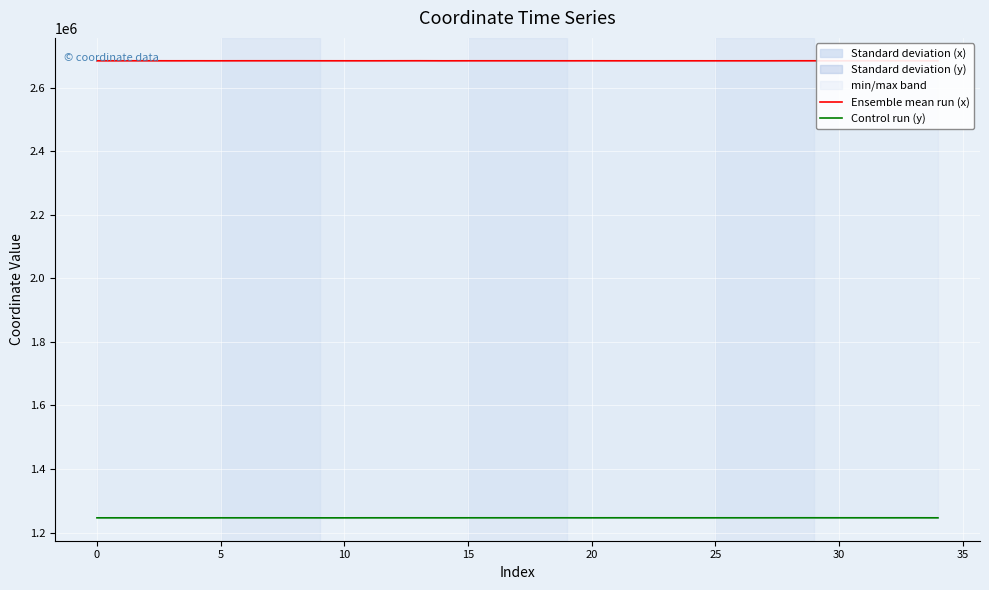

Which series has the largest total across all categories?

Ensemble mean run (x)